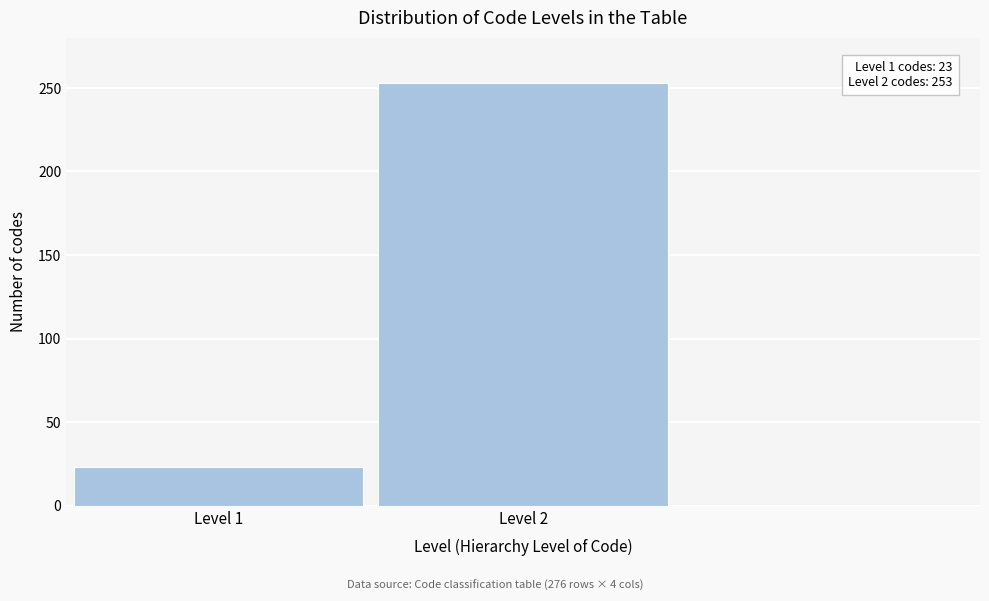

Reading left to right, list all the values displayed in this chart.

23	253